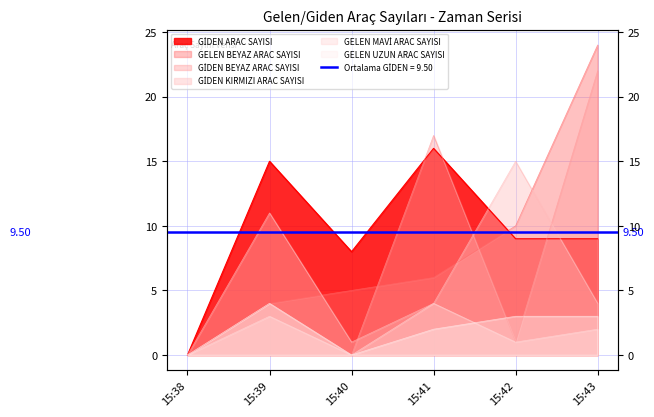

Which series changed the most between 15:39 and 15:43?

GELEN BEYAZ ARAC SAYISI